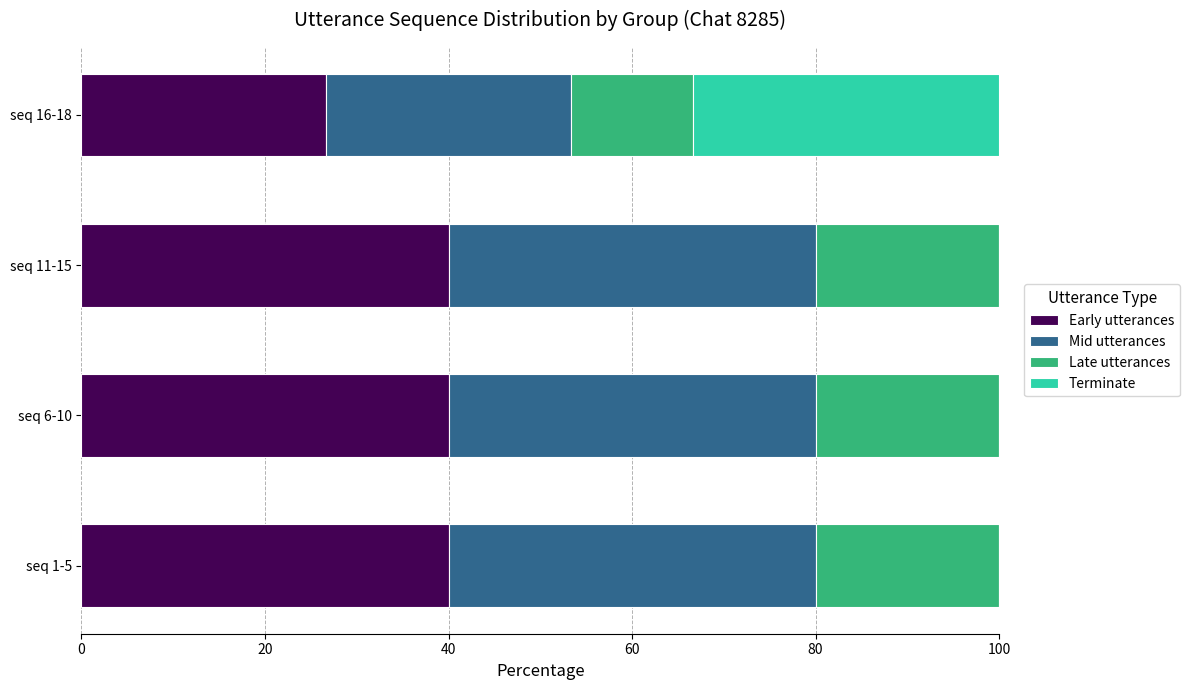

How many data points does each series have?

4